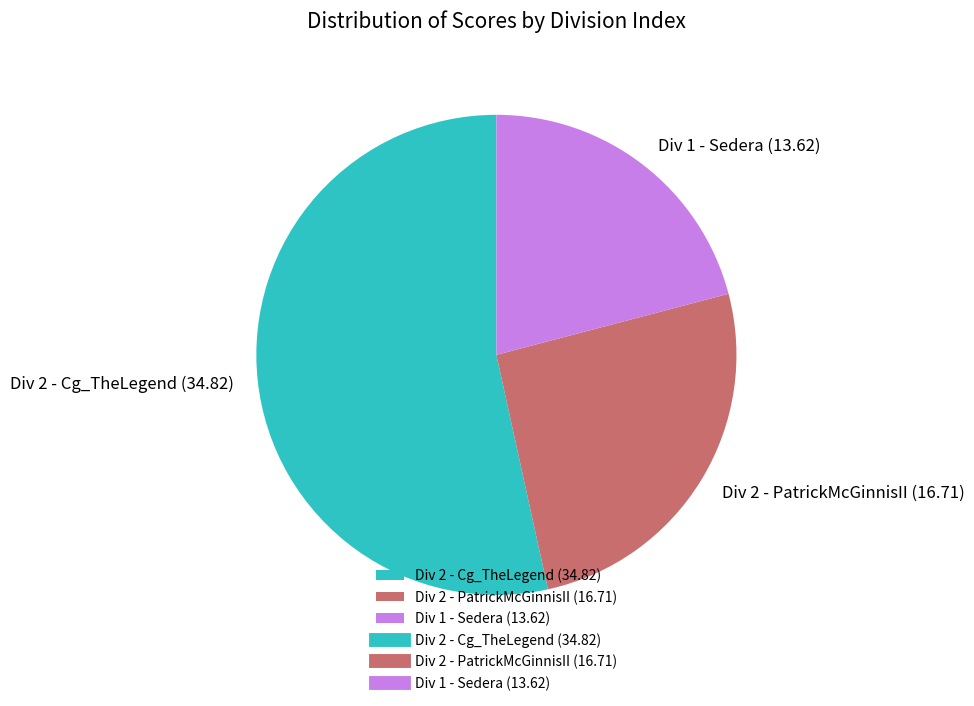

The Div 2 - PatrickMcGinnisII (16.71) slice represents 26% of the pie. True or false?

True